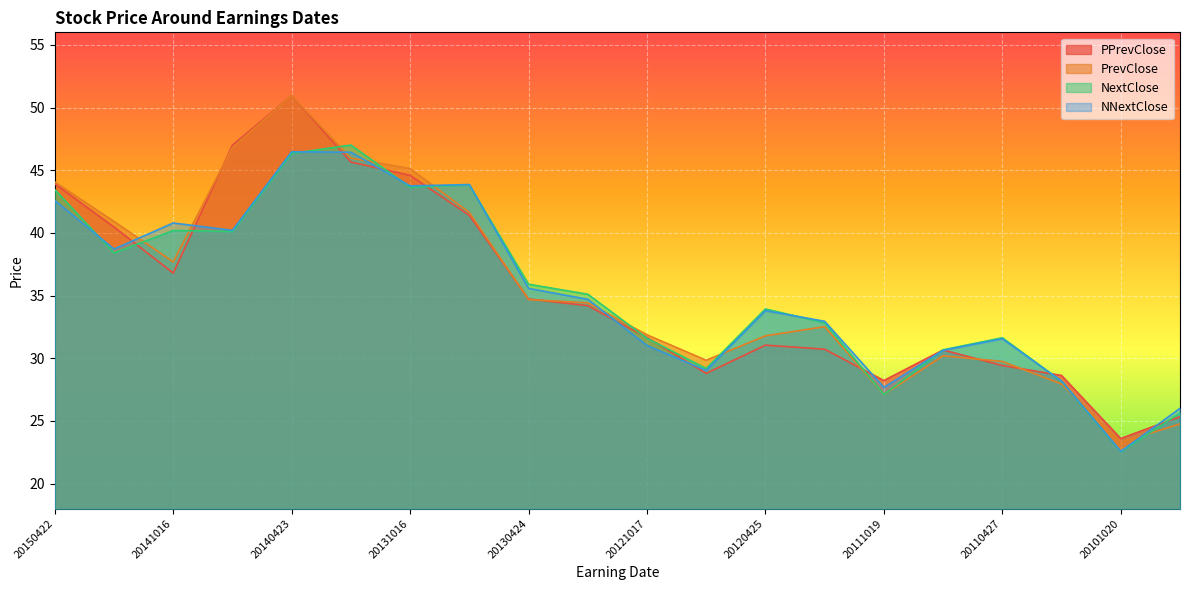

Which series changed the most between 20120718 and 20110427?

NNextClose